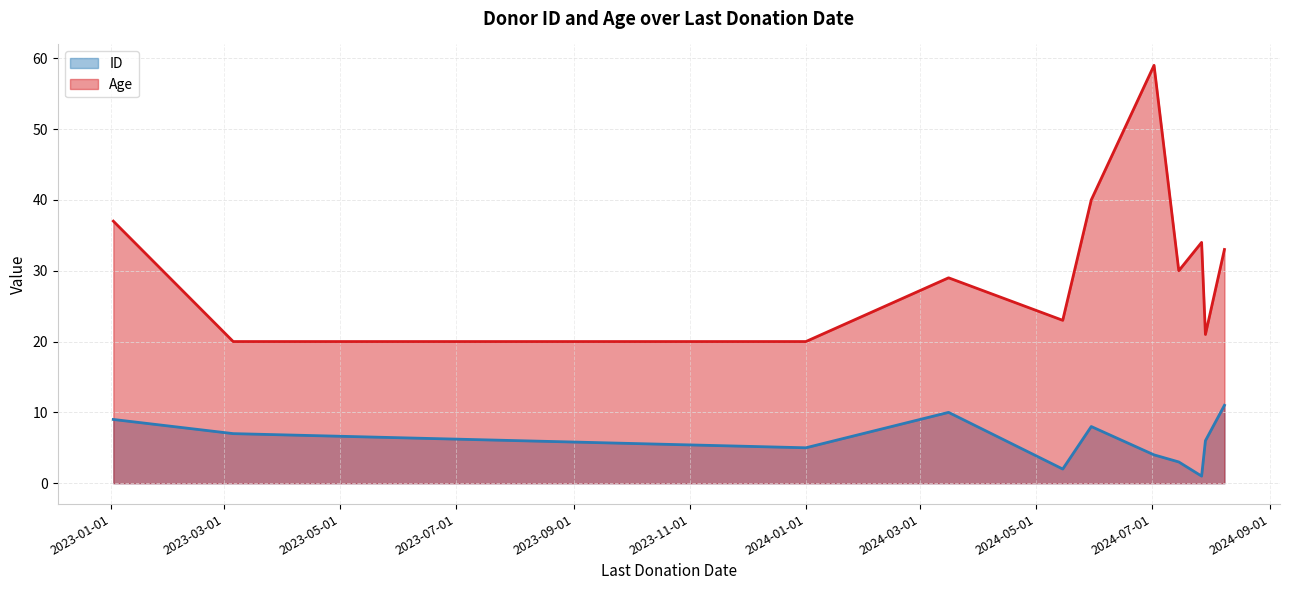

What position from the left is 2023-03-06?

2